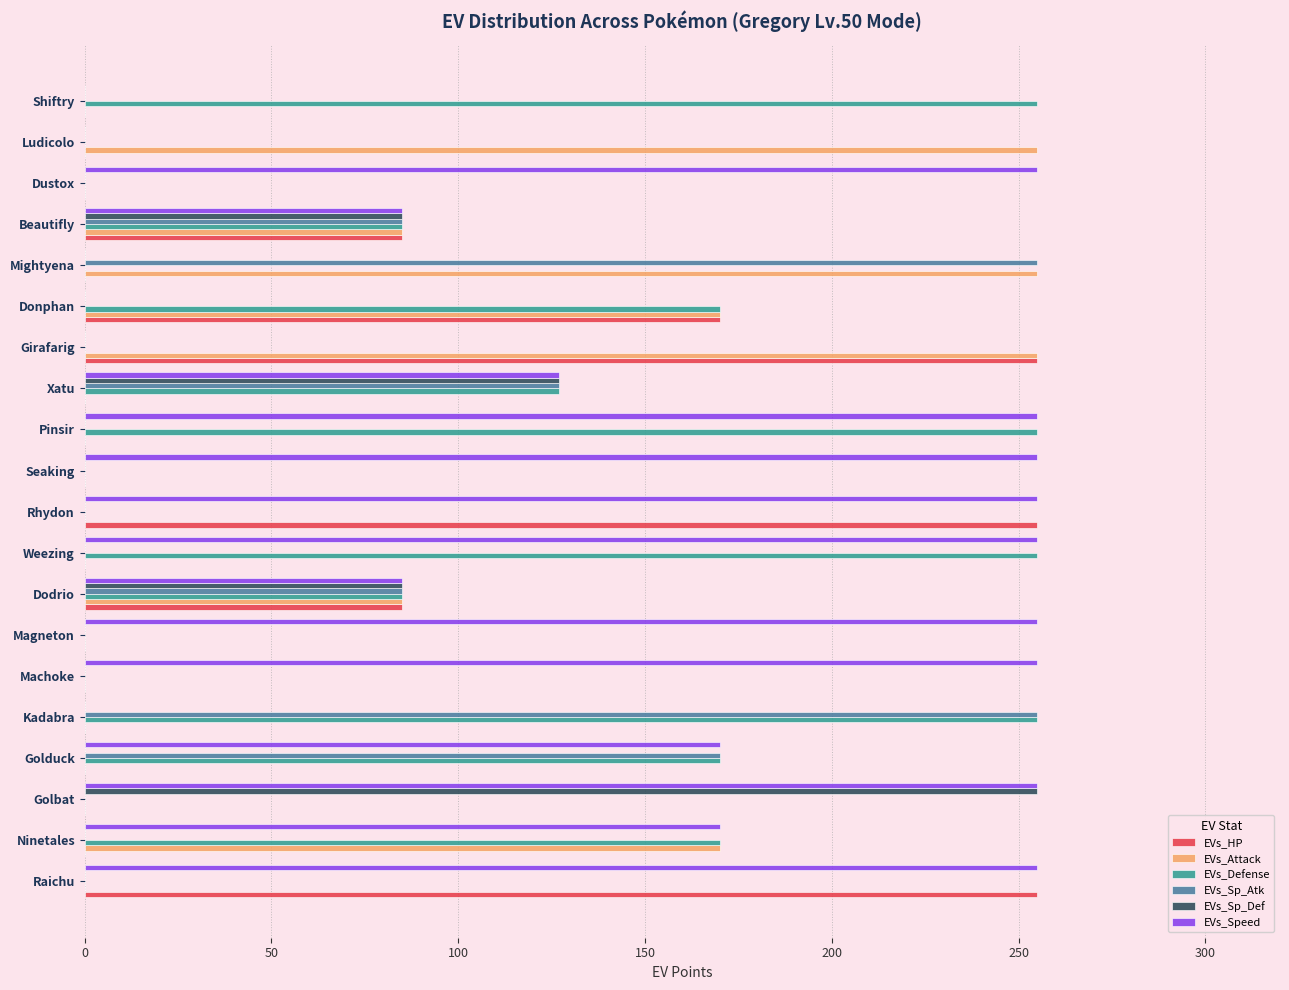

What is the greatest value displayed?

255